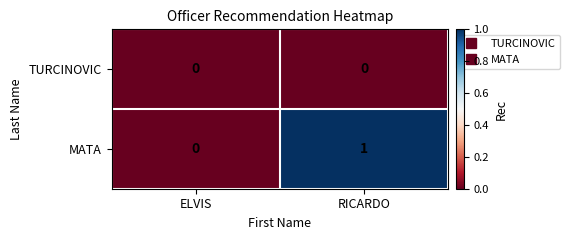

At which category is the sum across all series the highest?

RICARDO